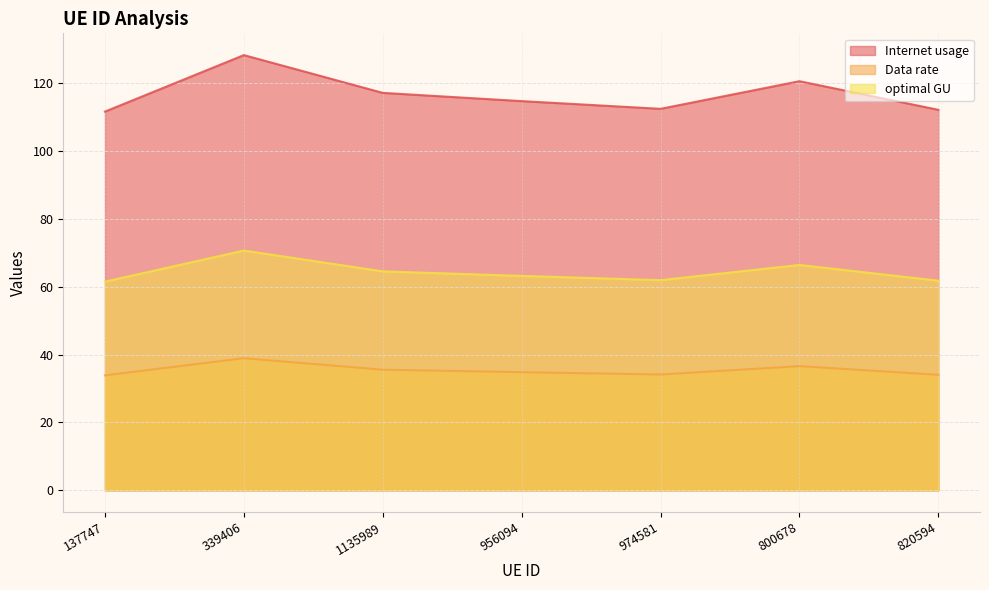

What is the value of the Data rate point at the 6th from the left?

36.6